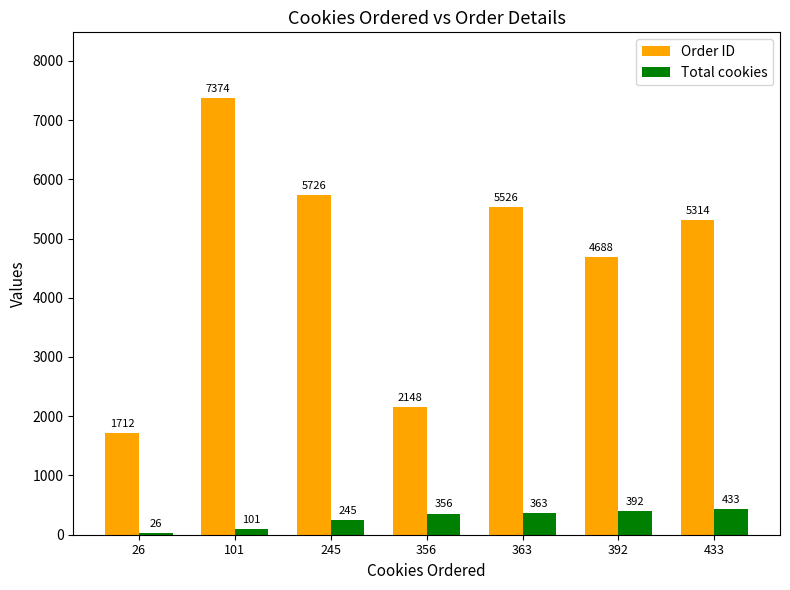

What is the difference between the Total cookies values at 433 and 392?

41